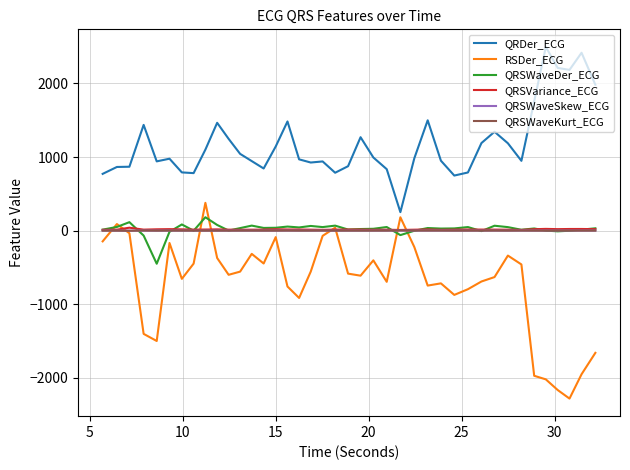

Which series has the largest total across all categories?

QRDer_ECG